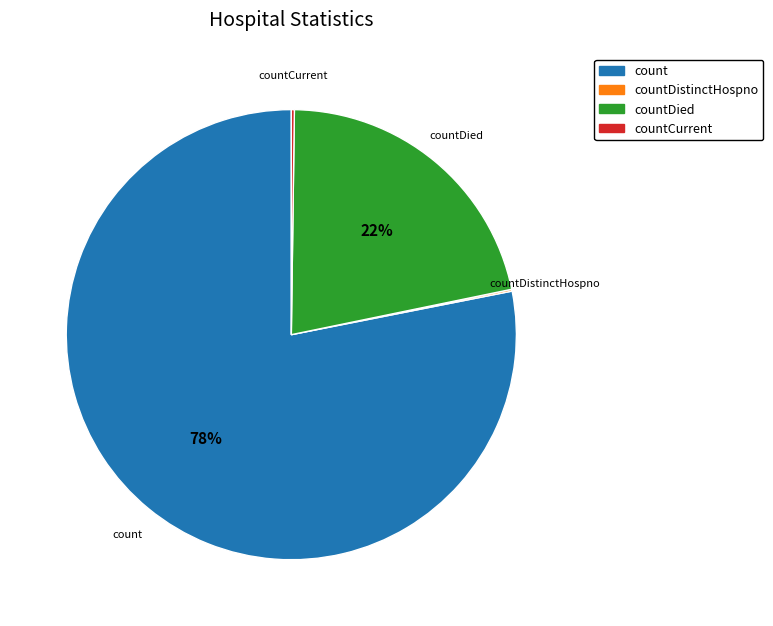

To the nearest percent, what is the average slice percentage?

25%